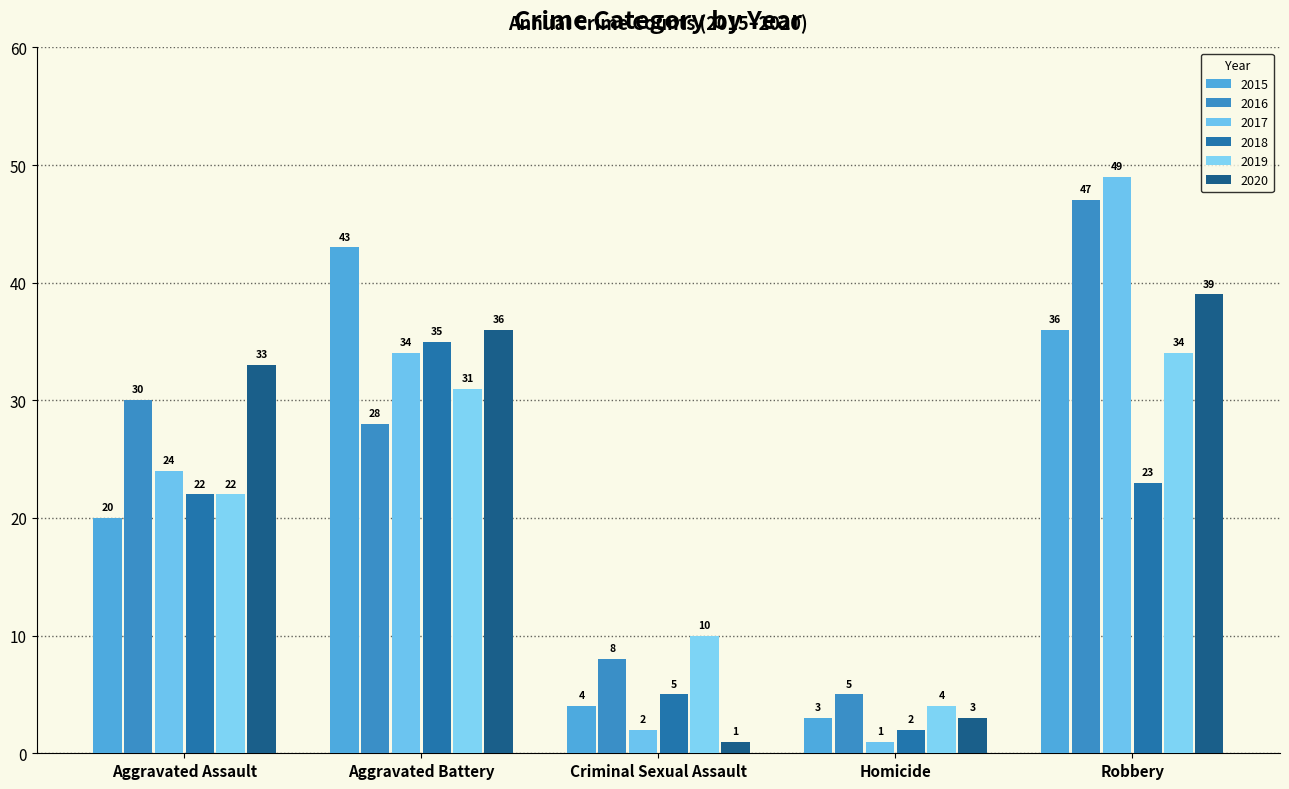

The value of 2017 at Homicide is 1. True or false?

True